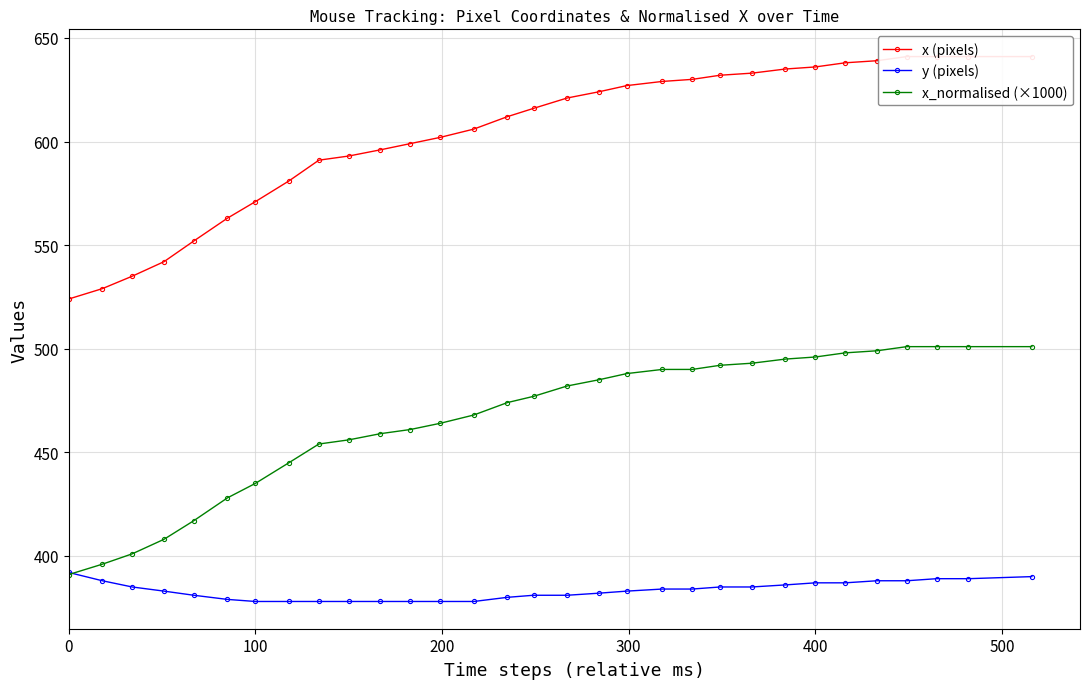

What is the difference between the maximum and minimum values in the y (pixels) series?

14